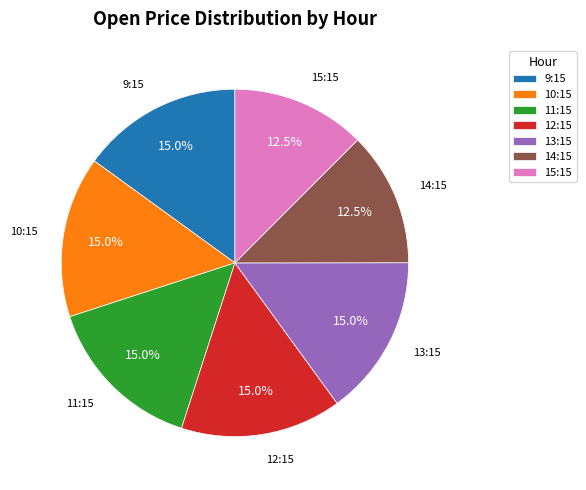

To the nearest percent, what is the average slice percentage?

14%